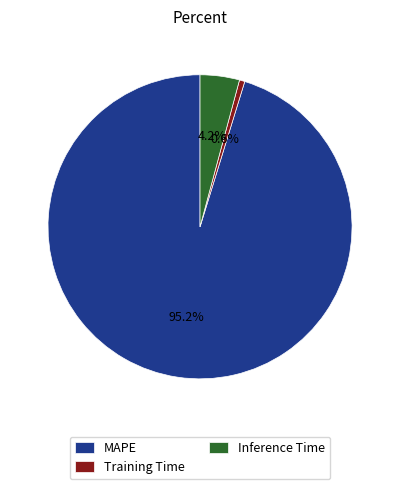

How many segments does this pie chart have?

3